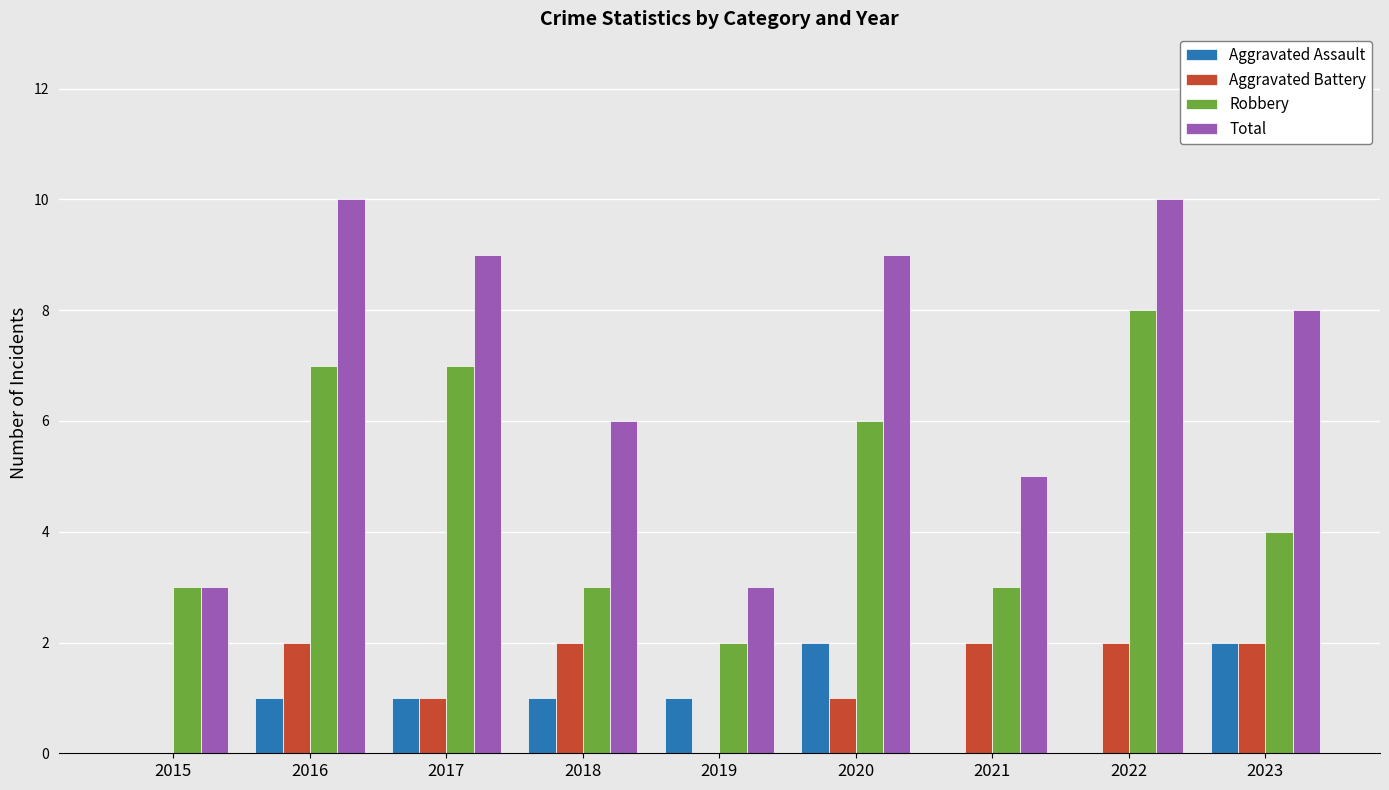

Which series has the largest total across all categories?

Total